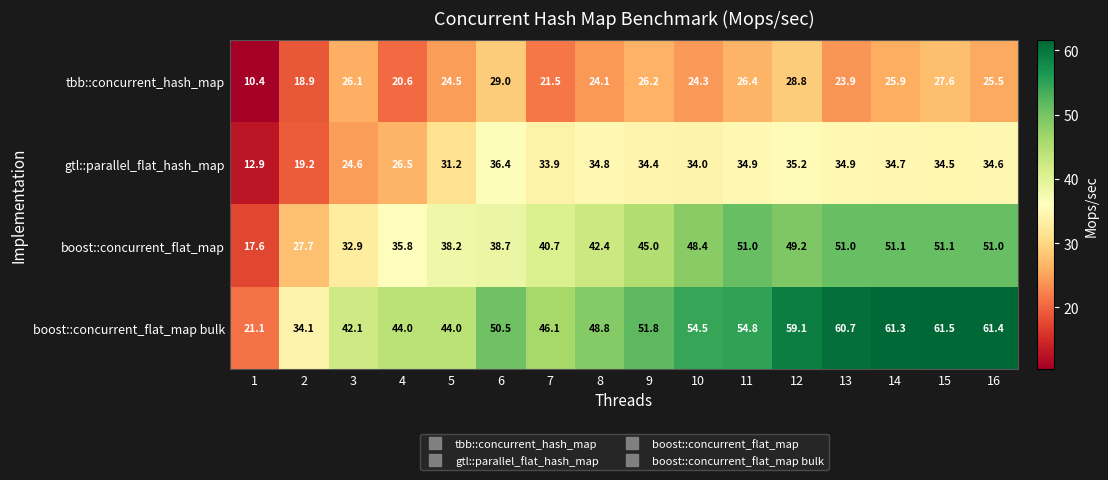

The gtl::parallel_flat_hash_map series shows 34.5 at 15. True or false?

True